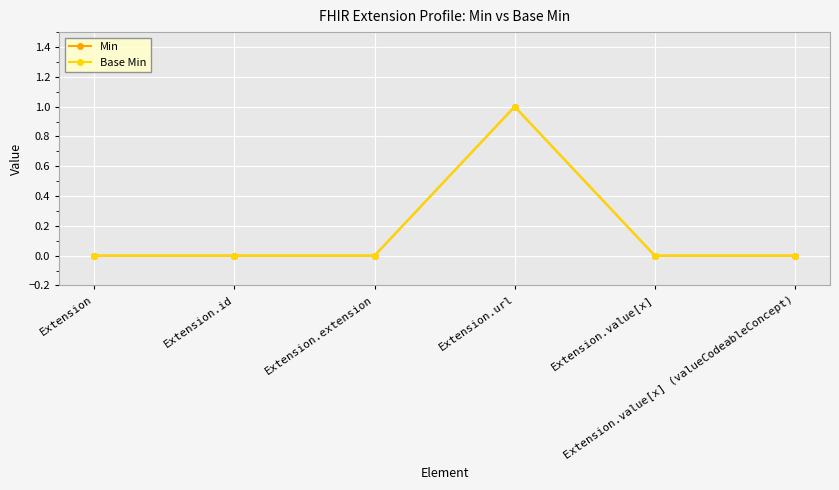

Is this an area chart (filled region under the line)?

No